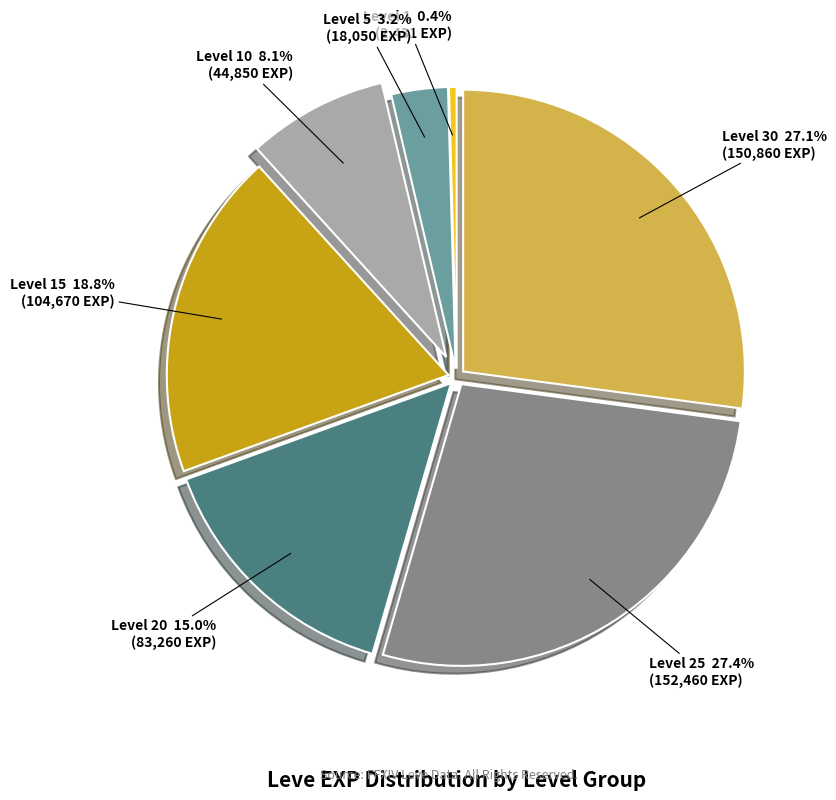

Count the number of slices in the pie.

7